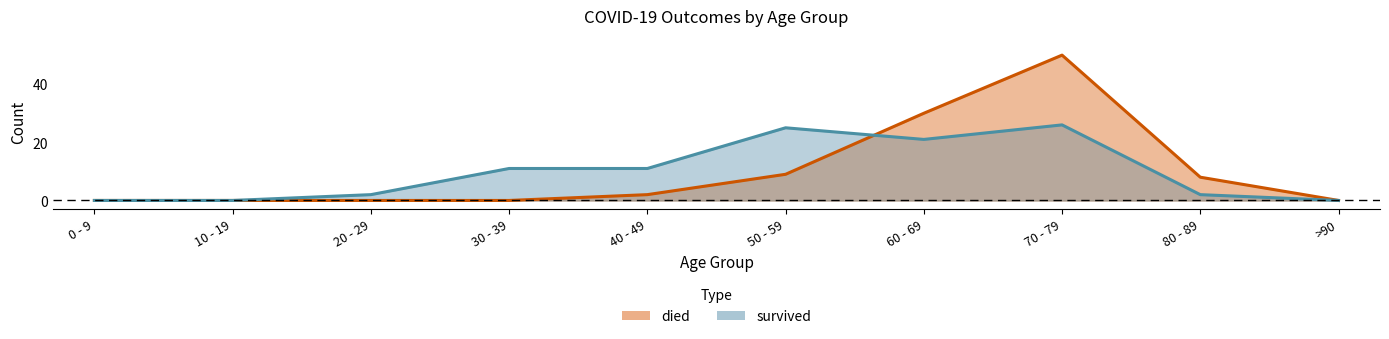

Is the value of died at >90 greater than the value of survived at 60 - 69?

No